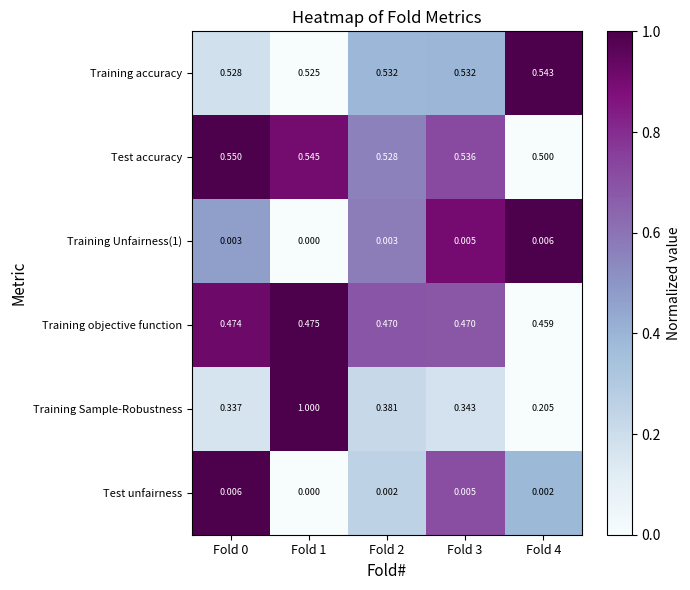

Which series has the widest spread of values?

Training Sample-Robustness